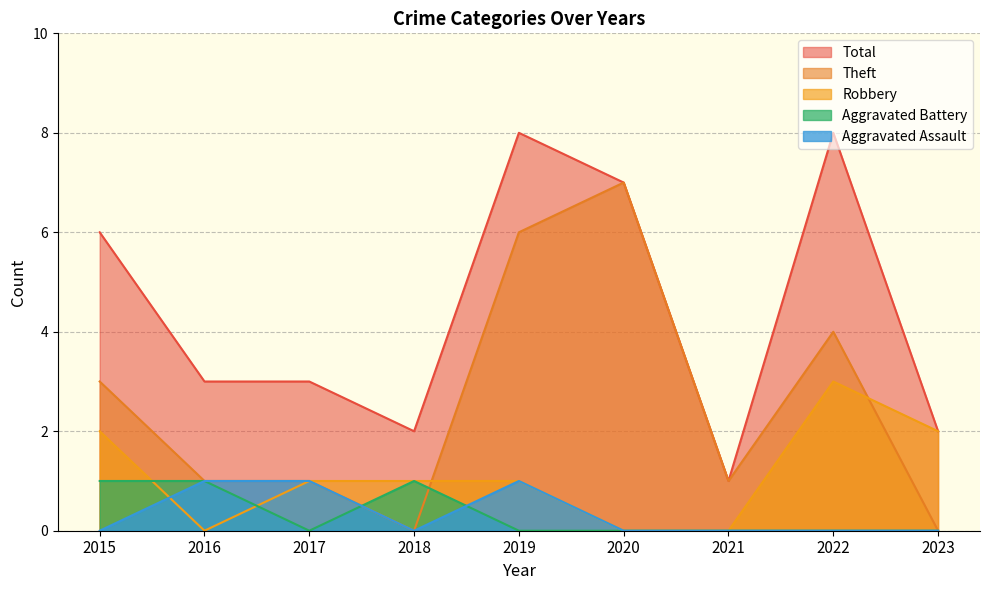

The Aggravated Assault series shows 0 at 2023. True or false?

True